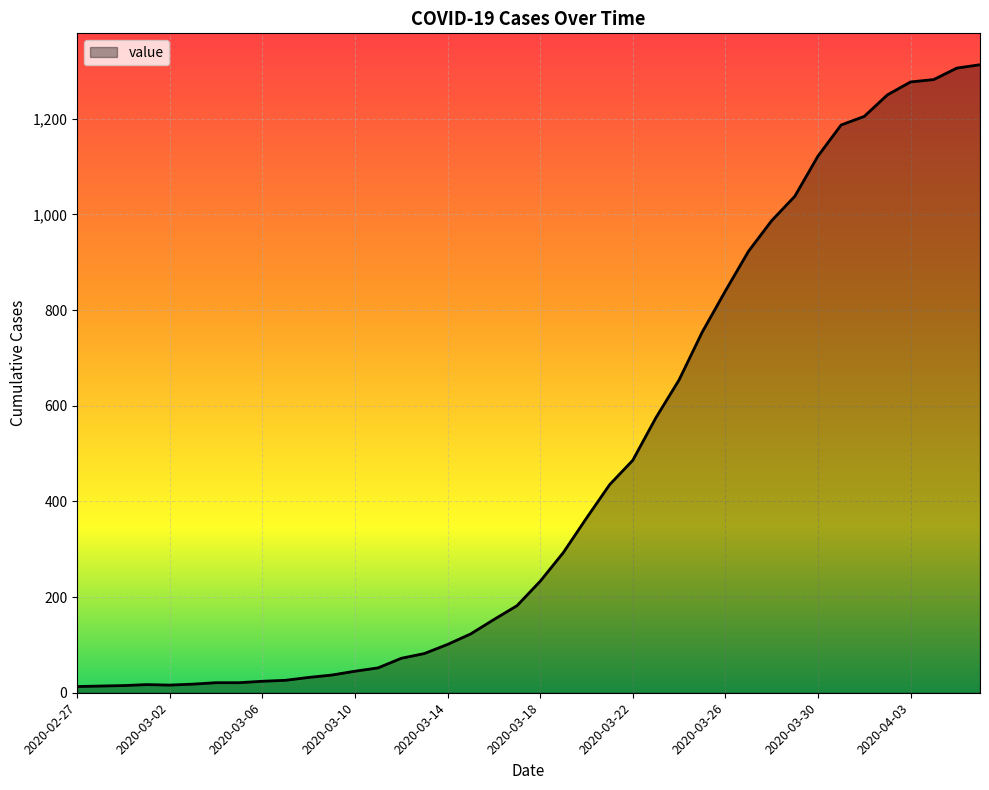

What is the maximum value shown in the chart?

1313